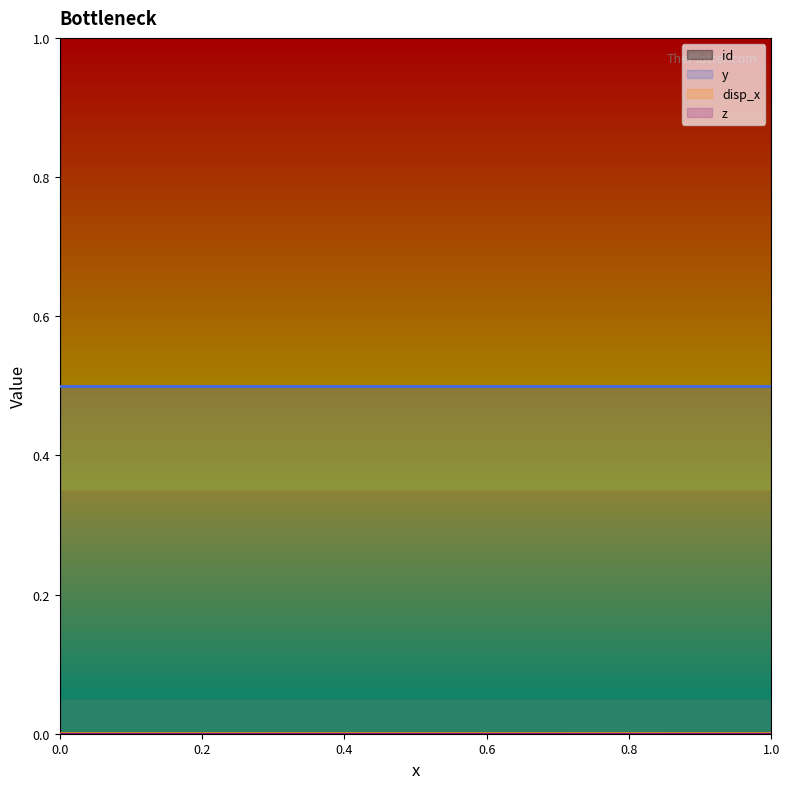

Is it true that disp_x equals 0.0 at 5?

True